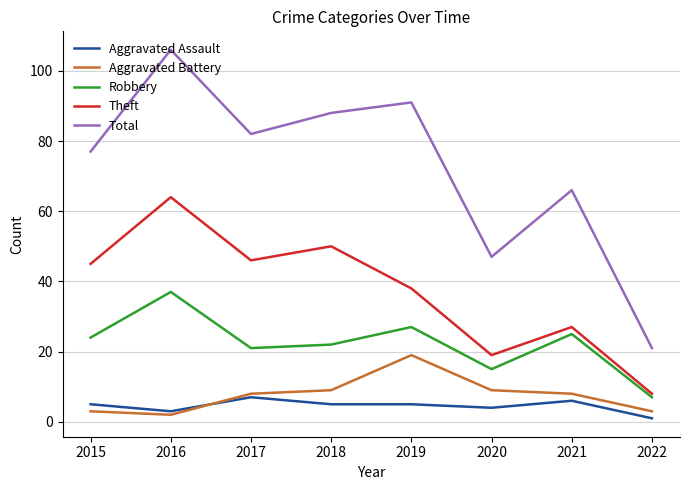

Reading left to right, what are all the values shown in this chart?

Aggravated Assault: 2015=5	2016=3	2017=7	2018=5	2019=5	2020=4	2021=6	2022=1
Aggravated Battery: 2015=3	2016=2	2017=8	2018=9	2019=19	2020=9	2021=8	2022=3
Robbery: 2015=24	2016=37	2017=21	2018=22	2019=27	2020=15	2021=25	2022=7
Theft: 2015=45	2016=64	2017=46	2018=50	2019=38	2020=19	2021=27	2022=8
Total: 2015=77	2016=106	2017=82	2018=88	2019=91	2020=47	2021=66	2022=21